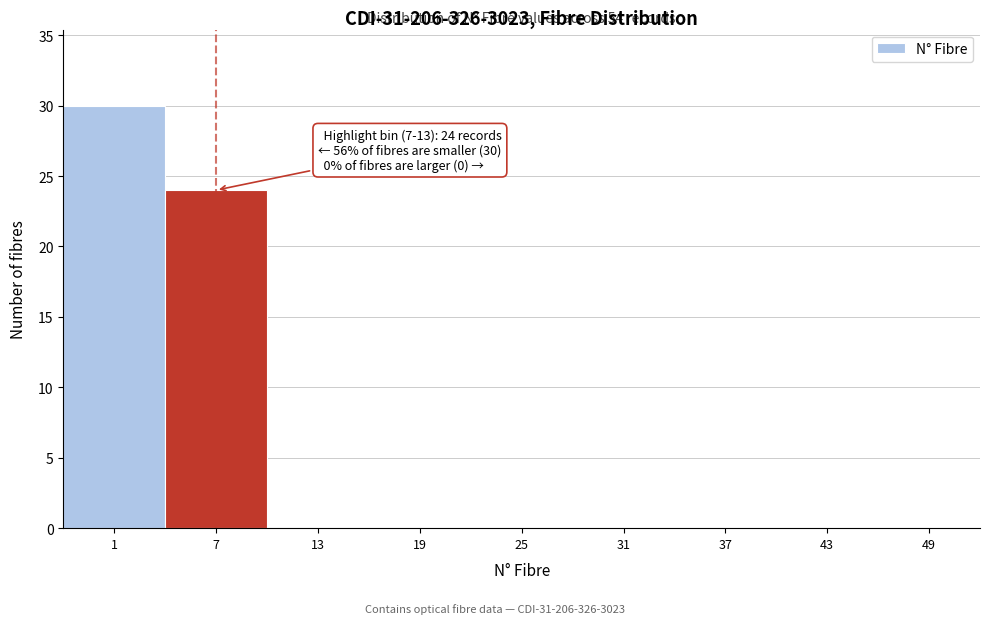

Reading left to right, transcribe all the data shown in this chart.

1=30	7=24	13=0	19=0	25=0	31=0	37=0	43=0	49=0